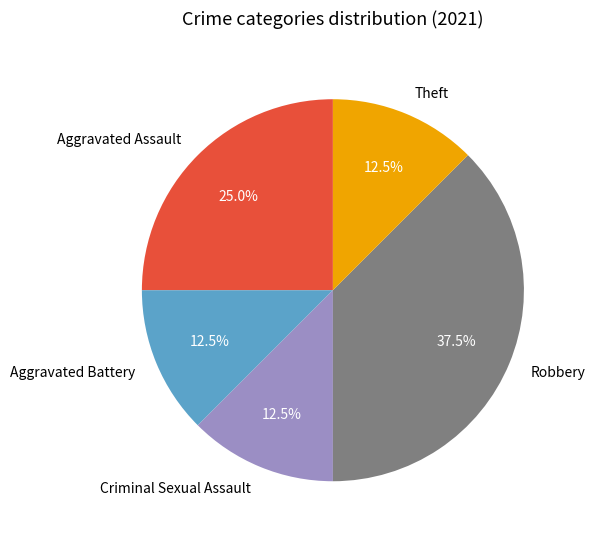

Count the number of slices in the pie.

5